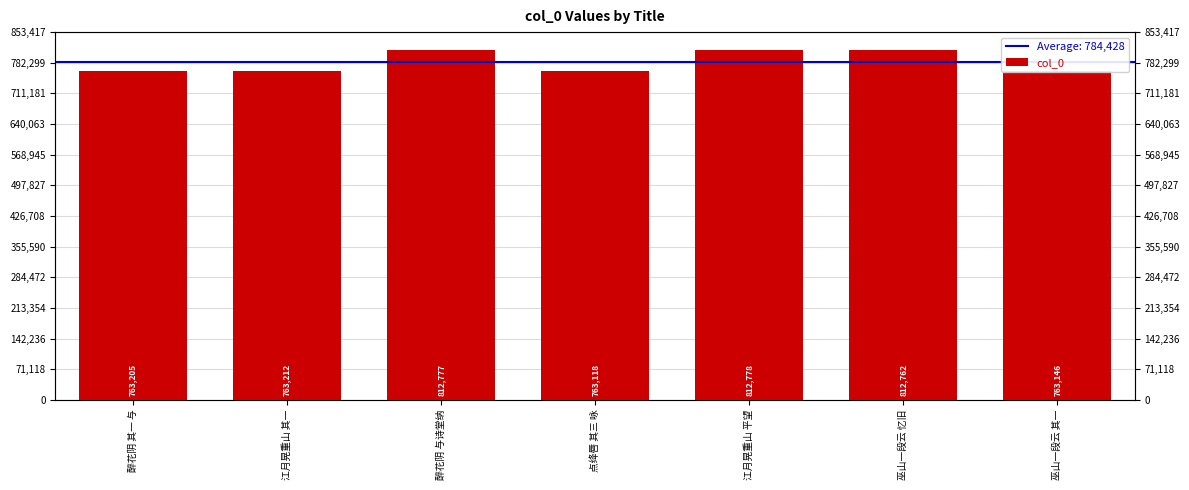

Reading left to right, extract all data points from this chart.

763205	763212	812777	763118	812778	812762	763146